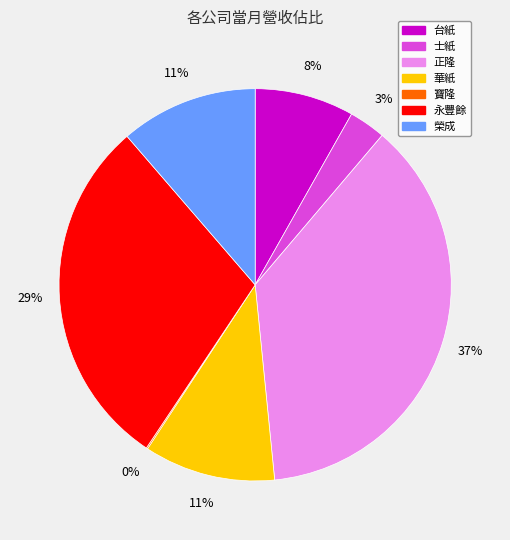

To the nearest percent, what is the combined percentage of 台紙 and 華紙?

19%